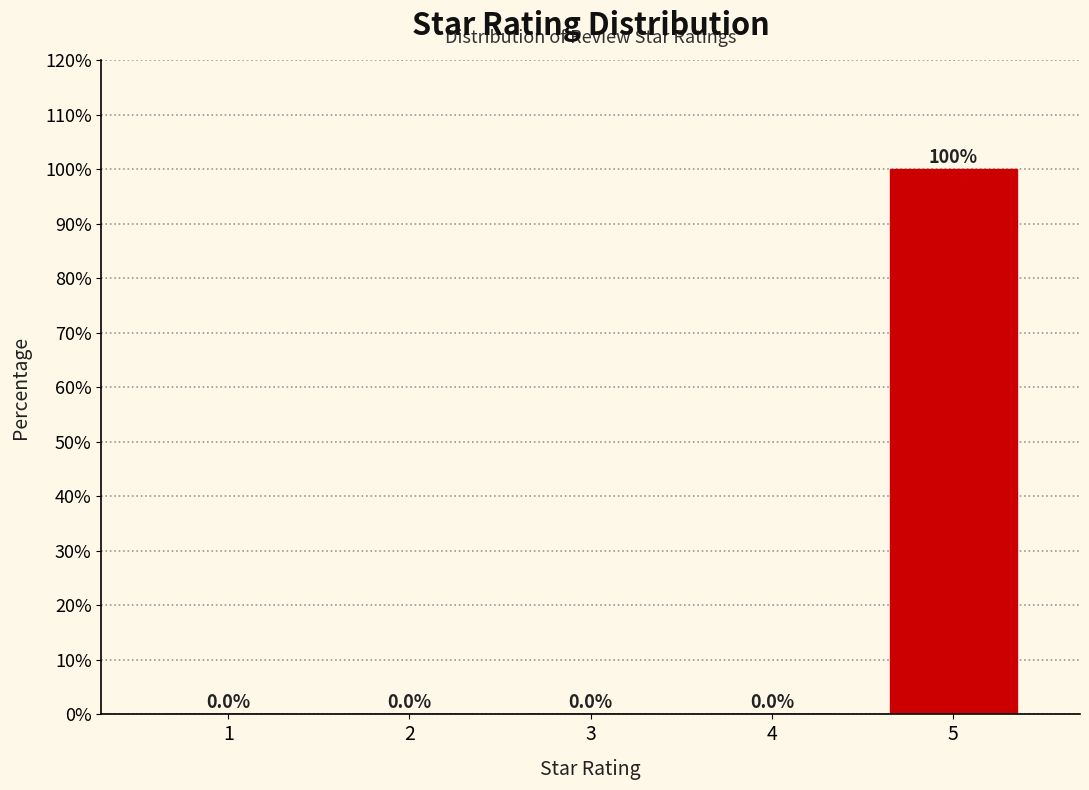

Reading left to right, extract all data points from this chart.

1=0	2=0	3=0	4=0	5=100